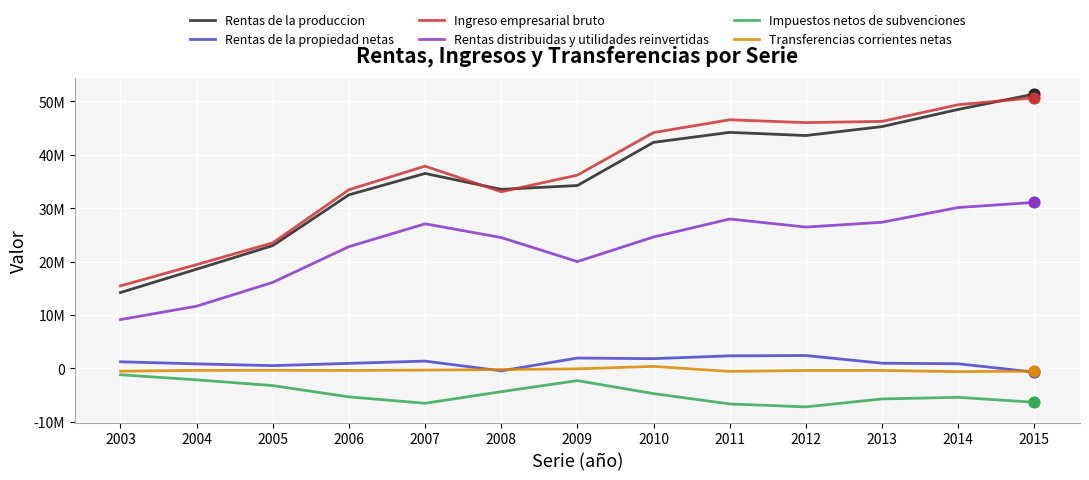

What are all the series names shown in the legend?

Rentas de la produccion, Rentas de la propiedad netas, Ingreso empresarial bruto, Rentas distribuidas y utilidades reinvertidas, Impuestos netos de subvenciones, Transferencias corrientes netas